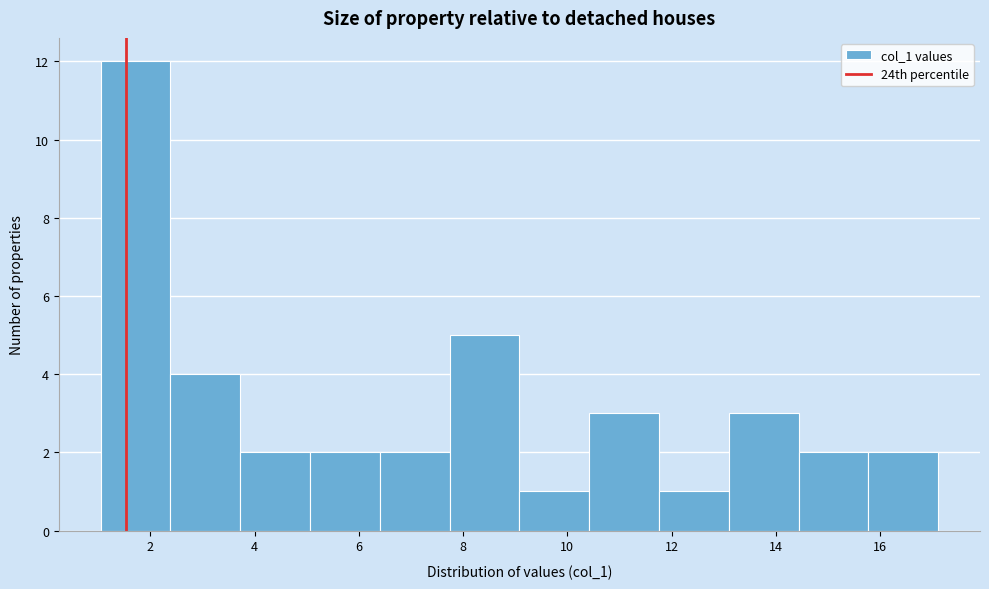

Which range on the x-axis has the tallest bar?

1.0 to 2.4